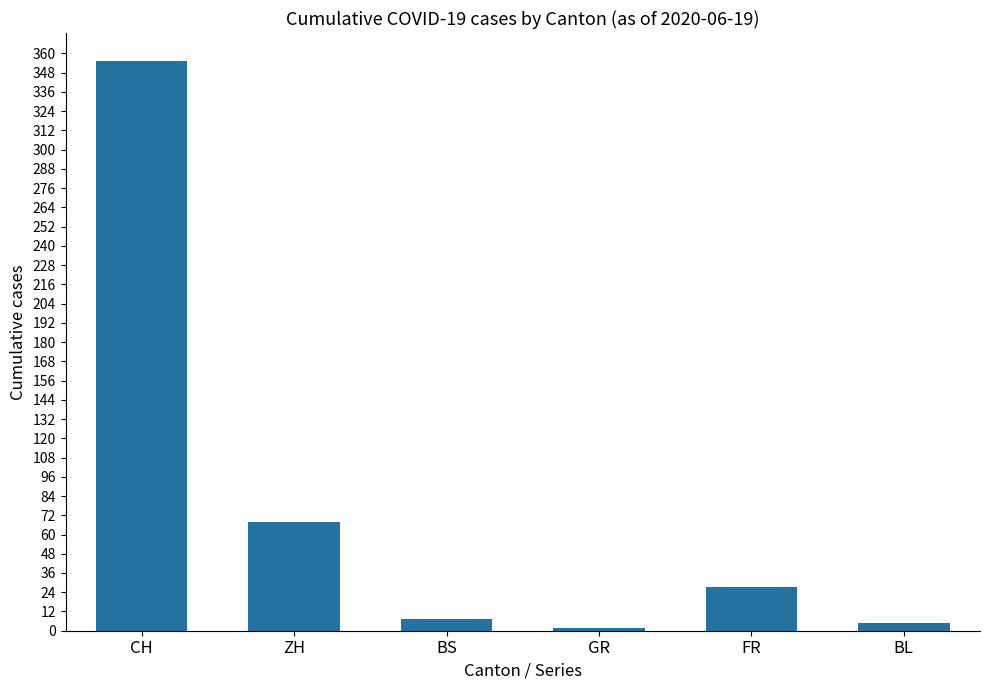

True or false: BL has a value of 3 at 2020-06-08.

True